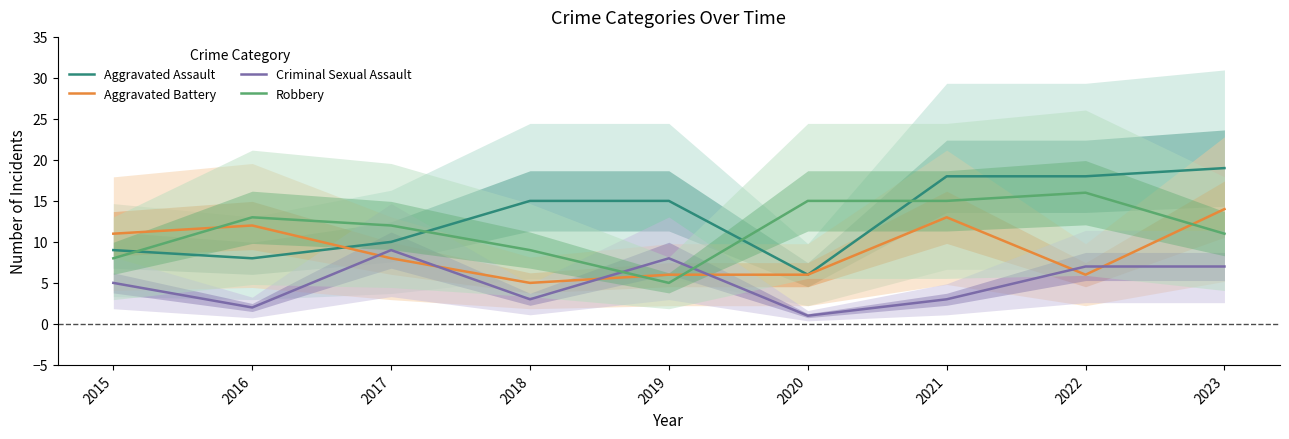

Rank the series by their average value, from lowest to highest.

Criminal Sexual Assault, Aggravated Battery, Robbery, Aggravated Assault